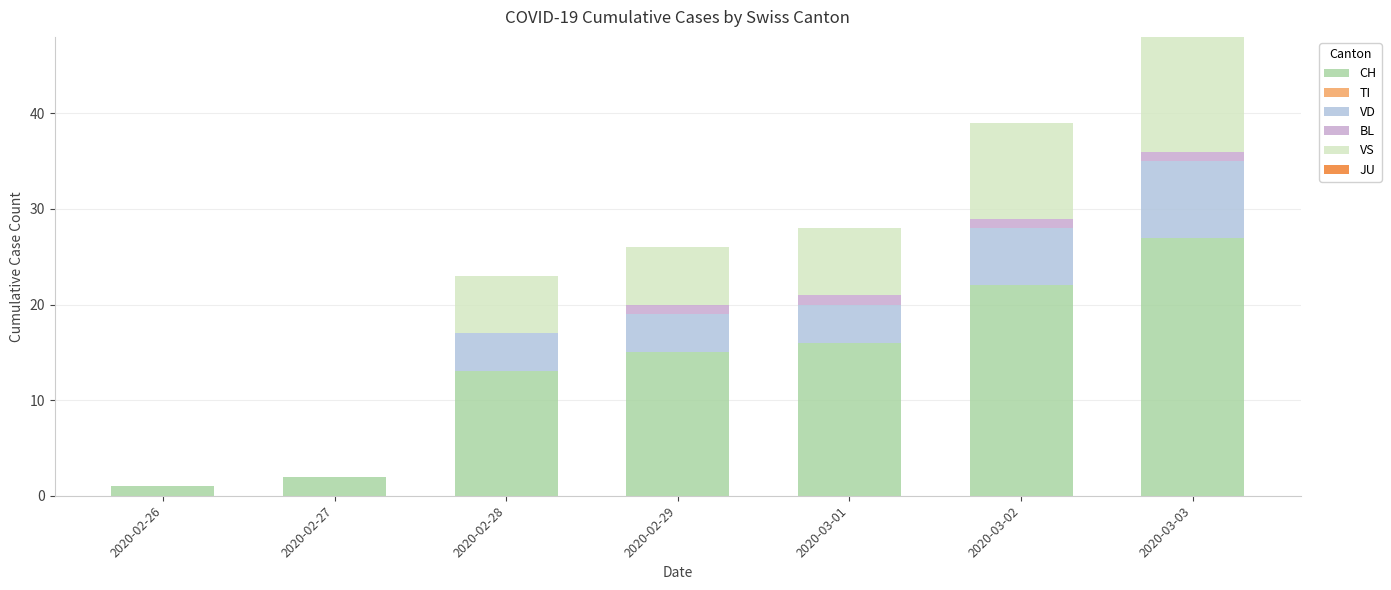

Where does the VD series first go above 4?

2020-03-02